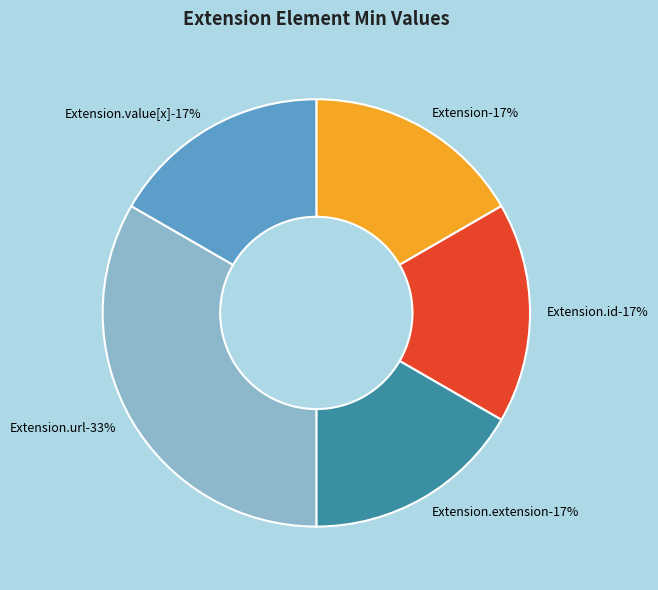

How many segments does this pie chart have?

5